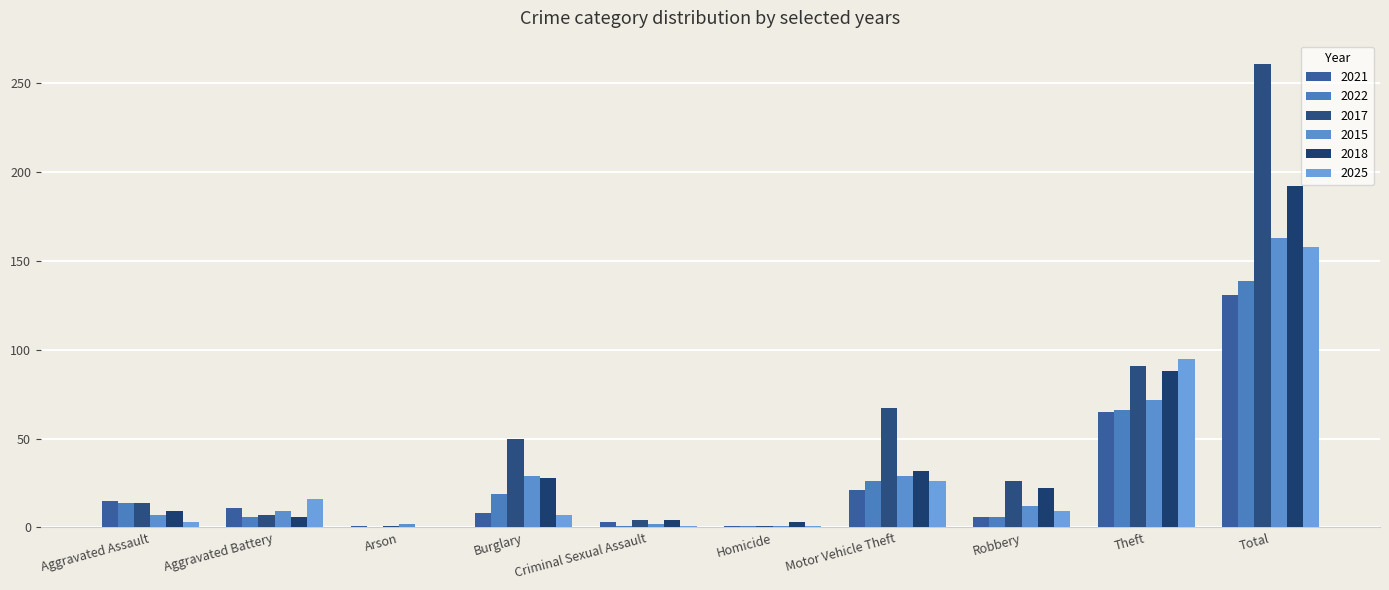

Are the bars horizontal?

No